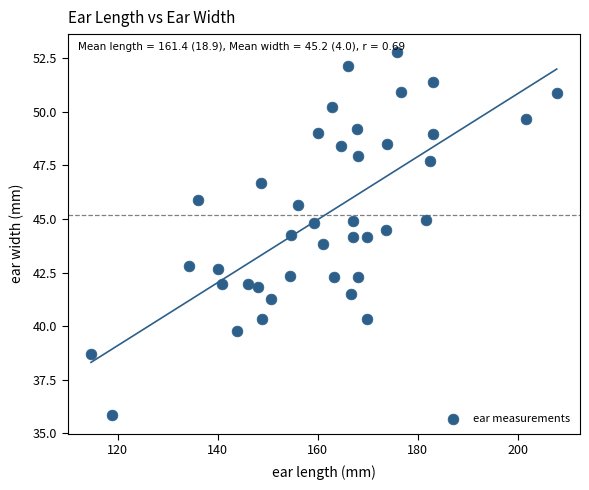

What is the range of Y values (max minus min)?

16.9